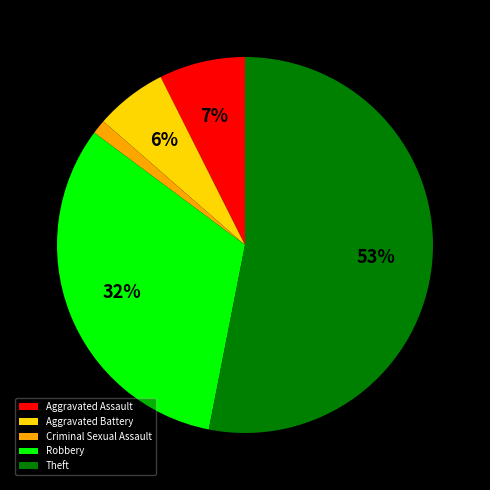

Is the sum of Criminal Sexual Assault and Robbery greater than half?

No